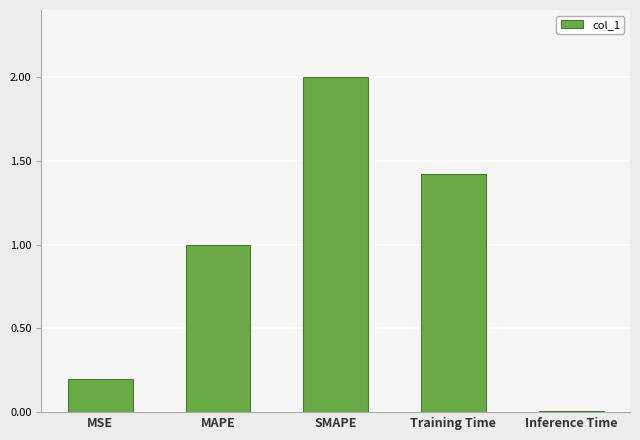

What is the ratio of the value at Training Time to the value at SMAPE?

0.7